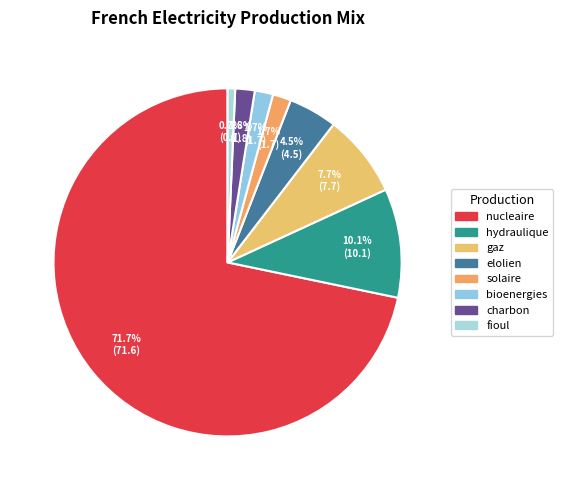

Does nucleaire represent more than half of the total?

Yes